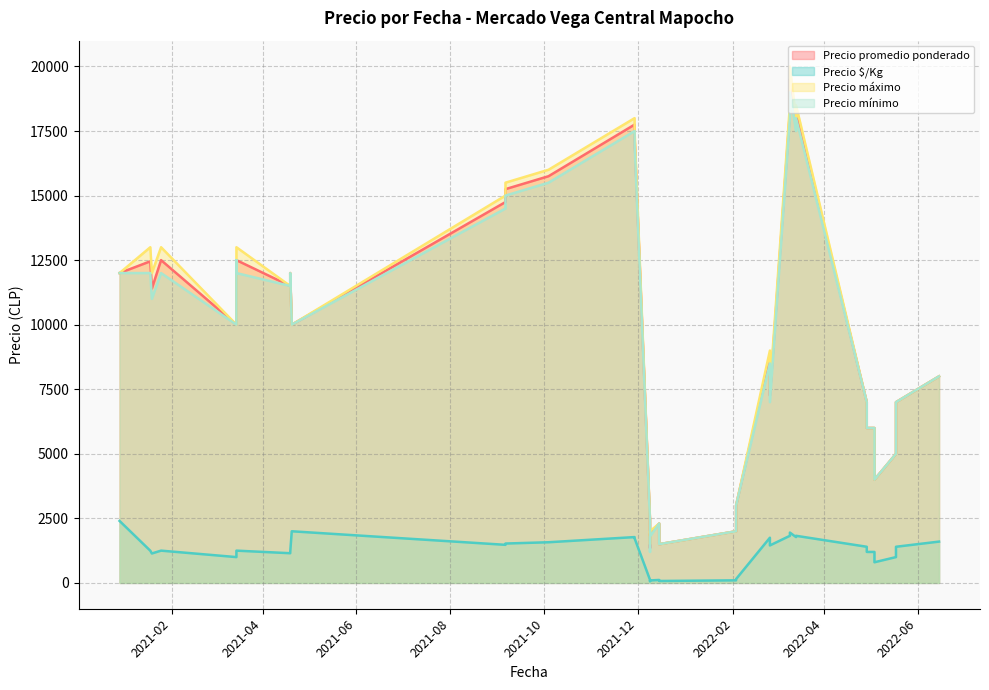

What is the value of the Precio promedio ponderado point at the 35th from the left?

12500